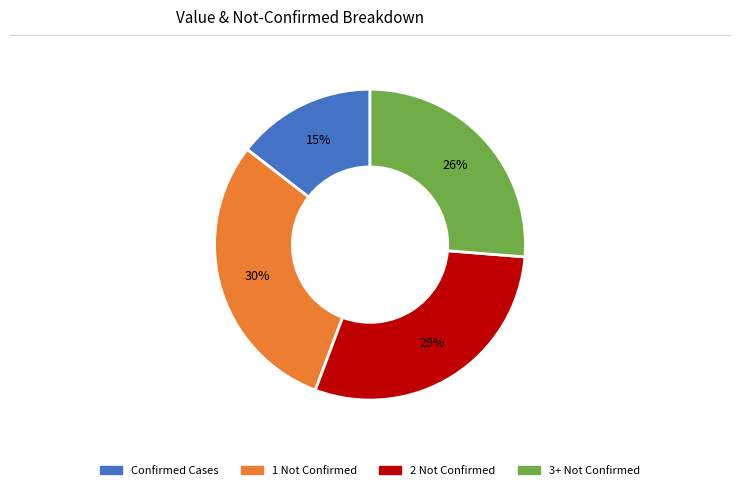

Does any single category account for the majority?

No